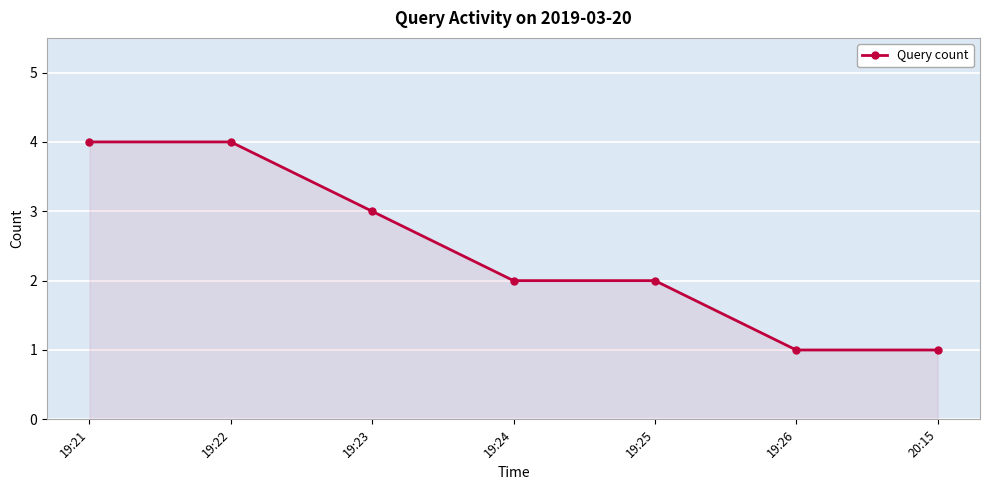

Does the chart have visible grid lines?

Yes